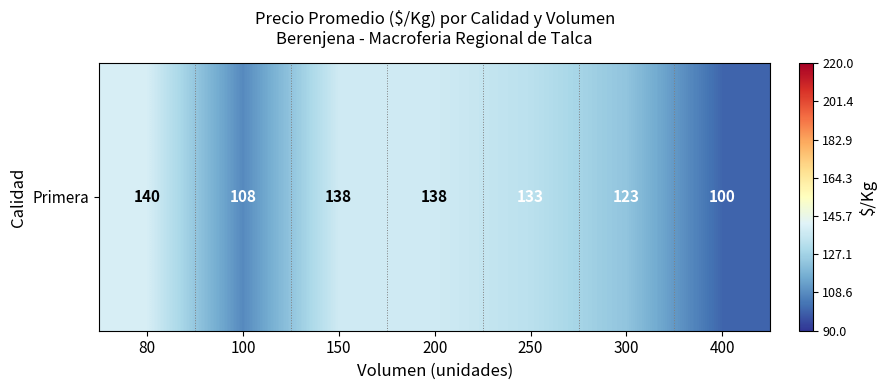

Is it true that the value at 300 is 176?

False